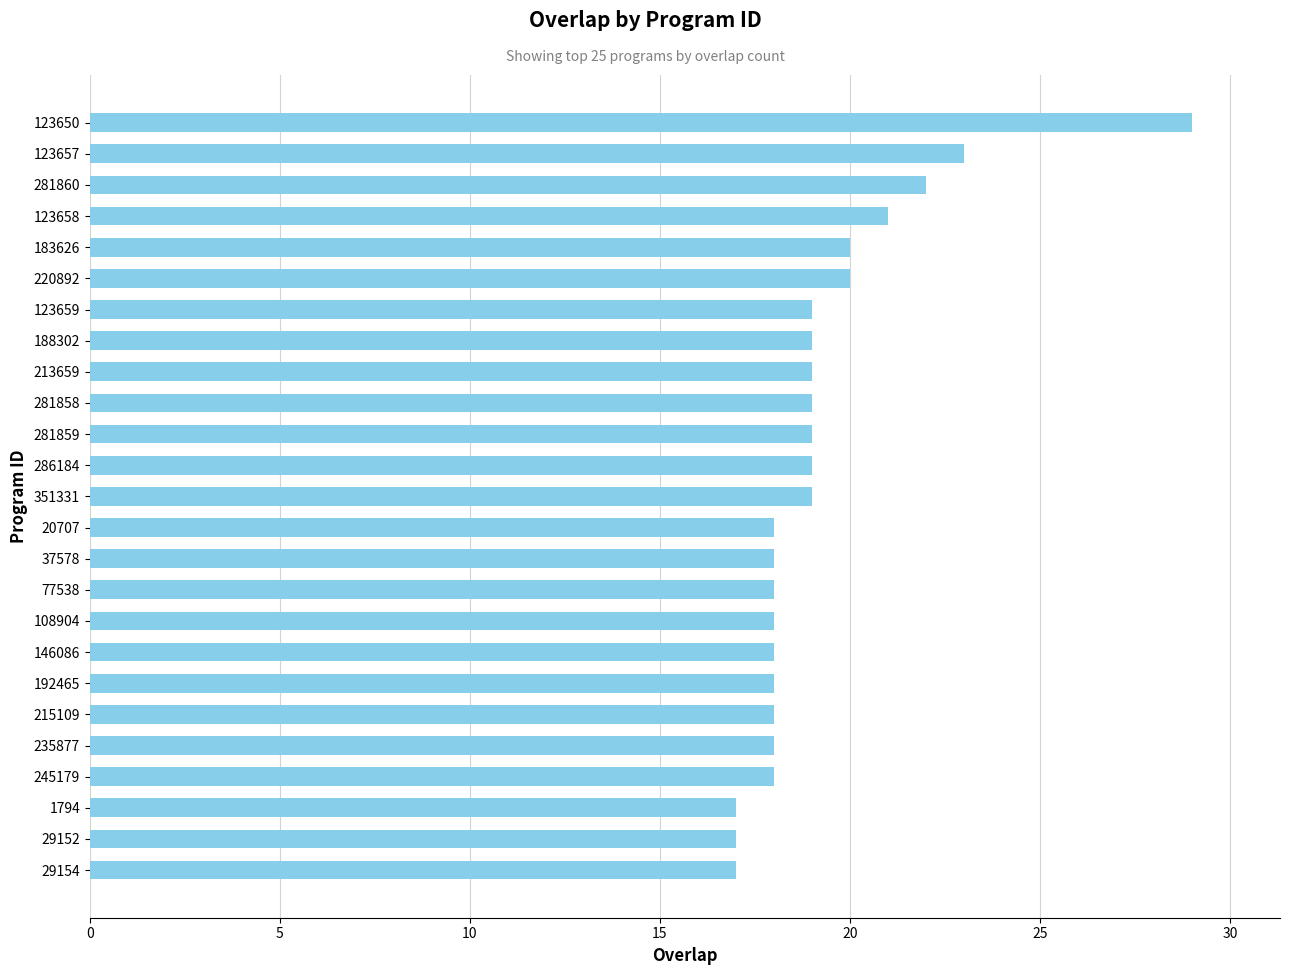

What is the greatest value displayed?

29